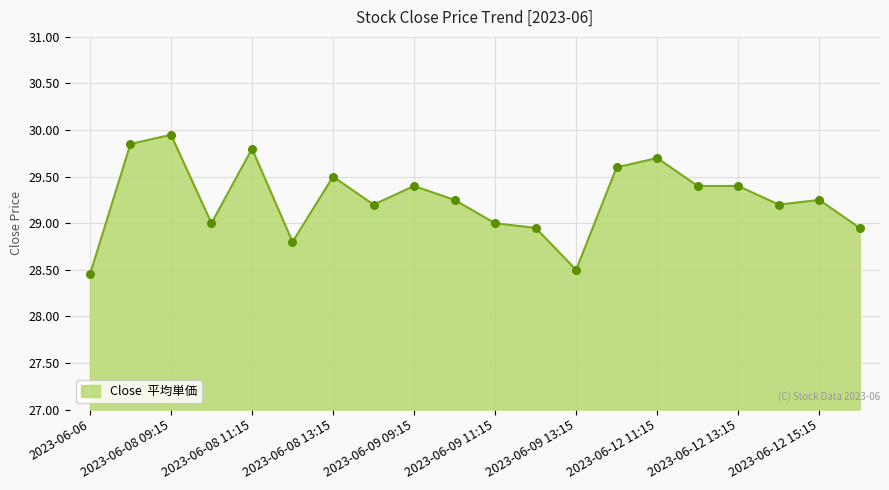

What is the difference between the maximum and minimum values?

1.5